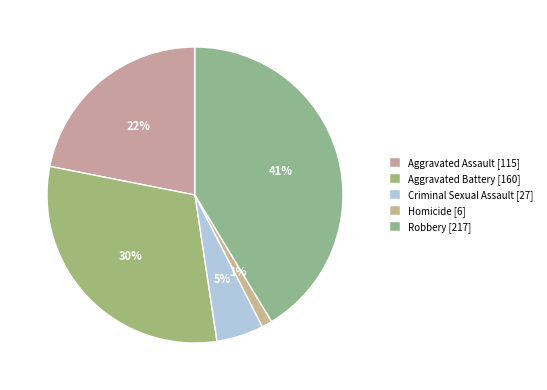

How many slices are in this pie chart?

5